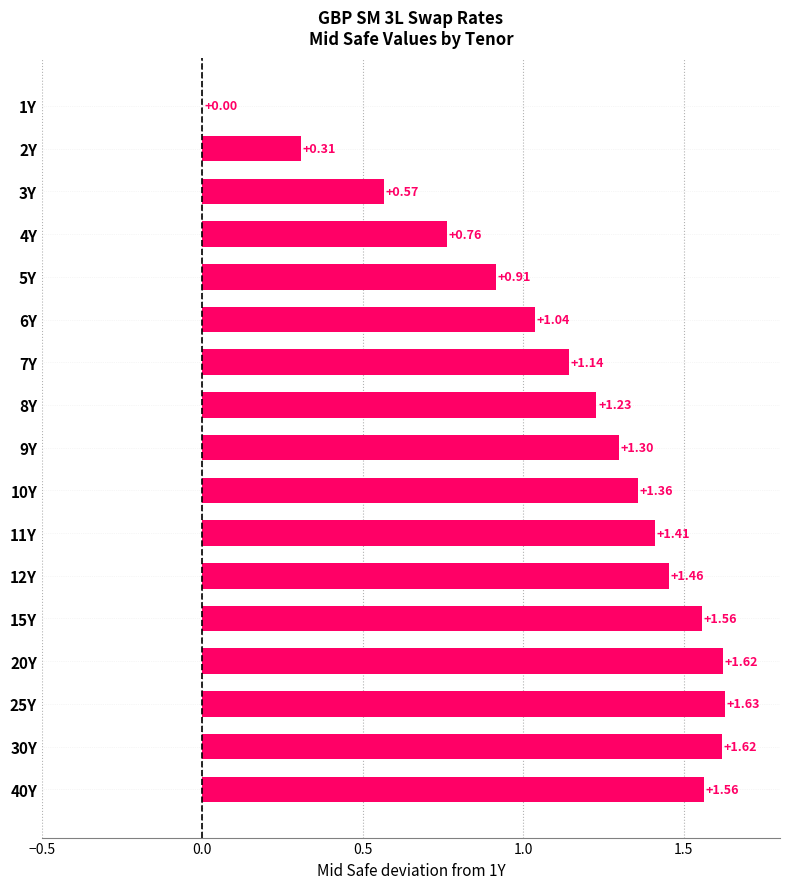

What is the sum of all values?

19.5